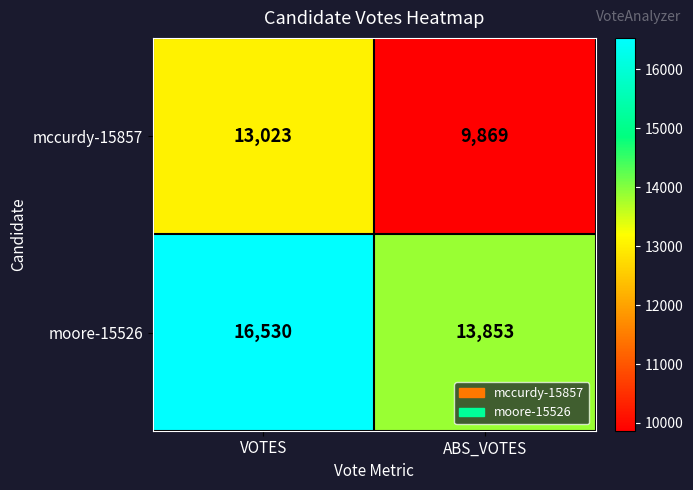

List the series in order of their peak value, lowest first.

mccurdy-15857, moore-15526